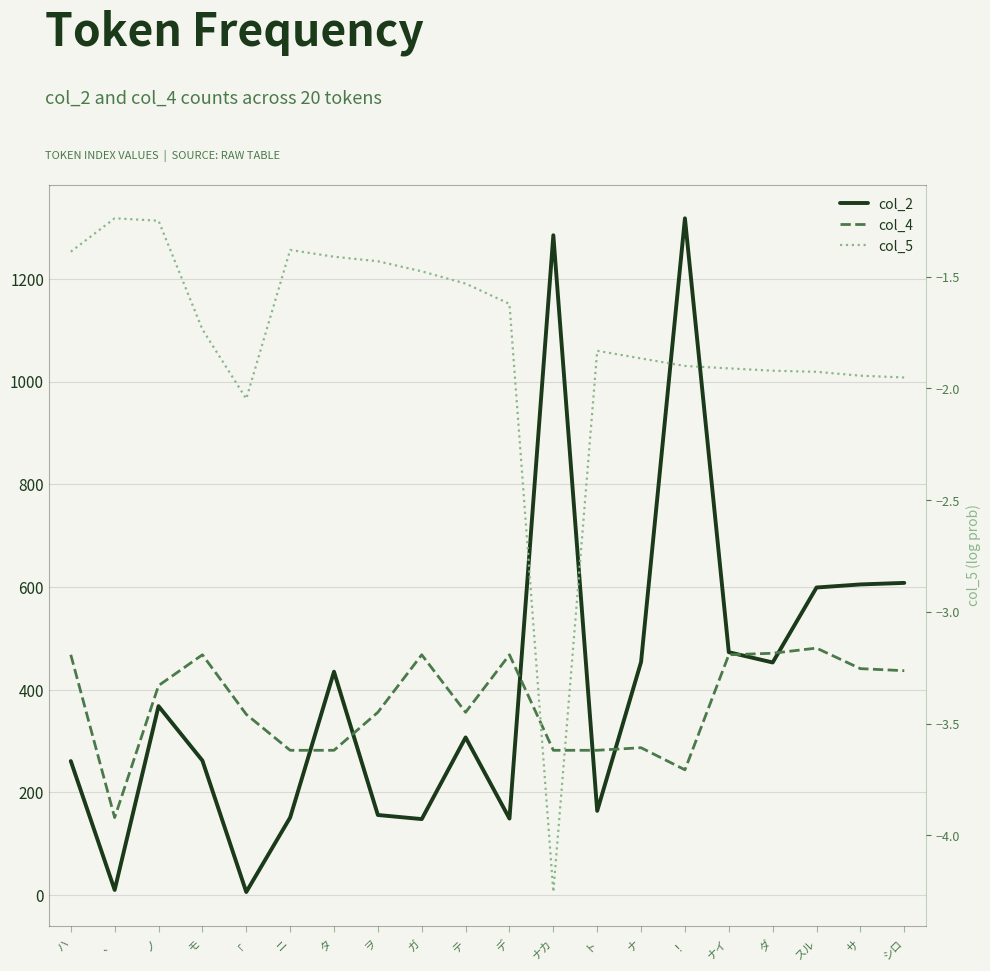

Reading left to right, what are all the values shown in this chart?

col_2: ハ=261.0	、=10.0	ノ=368.0	モ=262.0	「=6.0	ニ=151.0	タ=435.0	ヲ=156.0	ガ=148.0	テ=307.0	デ=149.0	ナカ=1285.0	ト=164.0	ナ=454.0	！=1318.0	ナイ=473.0	ダ=453.0	スル=599.0	サ=605.0	シロ=608.0
col_4: ハ=468.0	、=151.0	ノ=408.0	モ=468.0	「=352.0	ニ=282.0	タ=282.0	ヲ=356.0	ガ=468.0	テ=356.0	デ=468.0	ナカ=282.0	ト=282.0	ナ=287.0	！=244.0	ナイ=468.0	ダ=471.0	スル=481.0	サ=441.0	シロ=437.0
col_5: ハ=-1.4	、=-1.2	ノ=-1.2	モ=-1.7	「=-2.0	ニ=-1.4	タ=-1.4	ヲ=-1.4	ガ=-1.5	テ=-1.5	デ=-1.6	ナカ=-4.3	ト=-1.8	ナ=-1.9	！=-1.9	ナイ=-1.9	ダ=-1.9	スル=-1.9	サ=-1.9	シロ=-2.0